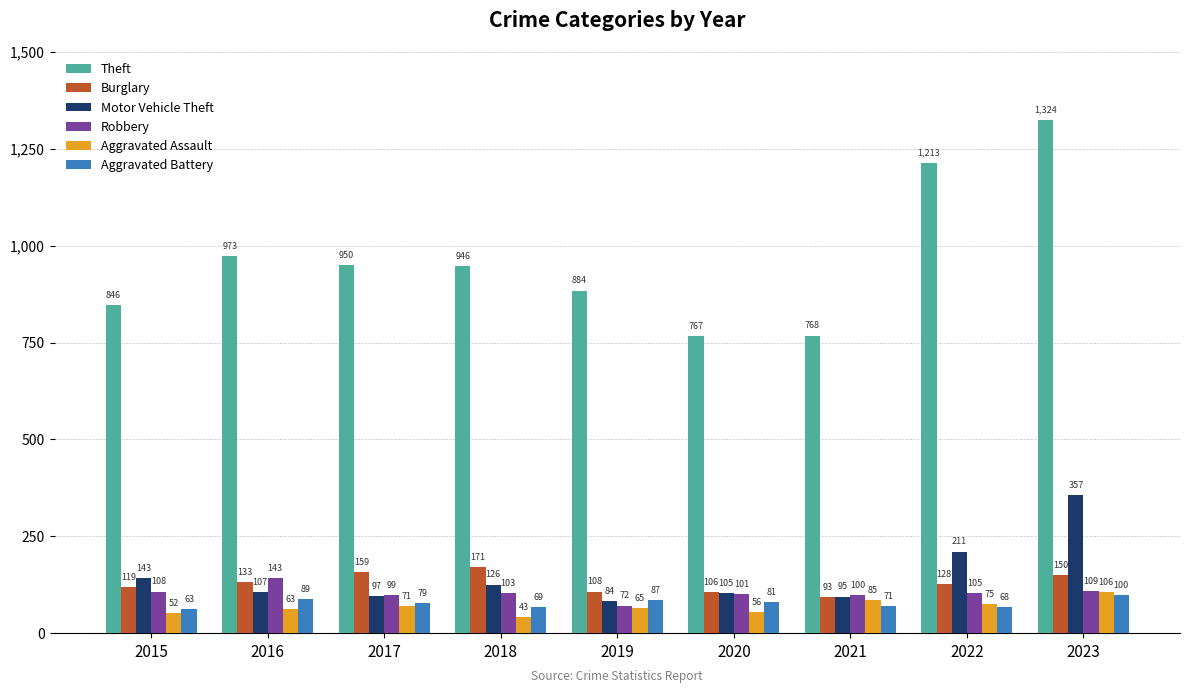

Reading right to left, what are all the values shown in this chart?

Theft: 1324	1213	768	767	884	946	950	973	846
Burglary: 150	128	93	106	108	171	159	133	119
Motor Vehicle Theft: 357	211	95	105	84	126	97	107	143
Robbery: 109	105	100	101	72	103	99	143	108
Aggravated Assault: 106	75	85	56	65	43	71	63	52
Aggravated Battery: 100	68	71	81	87	69	79	89	63